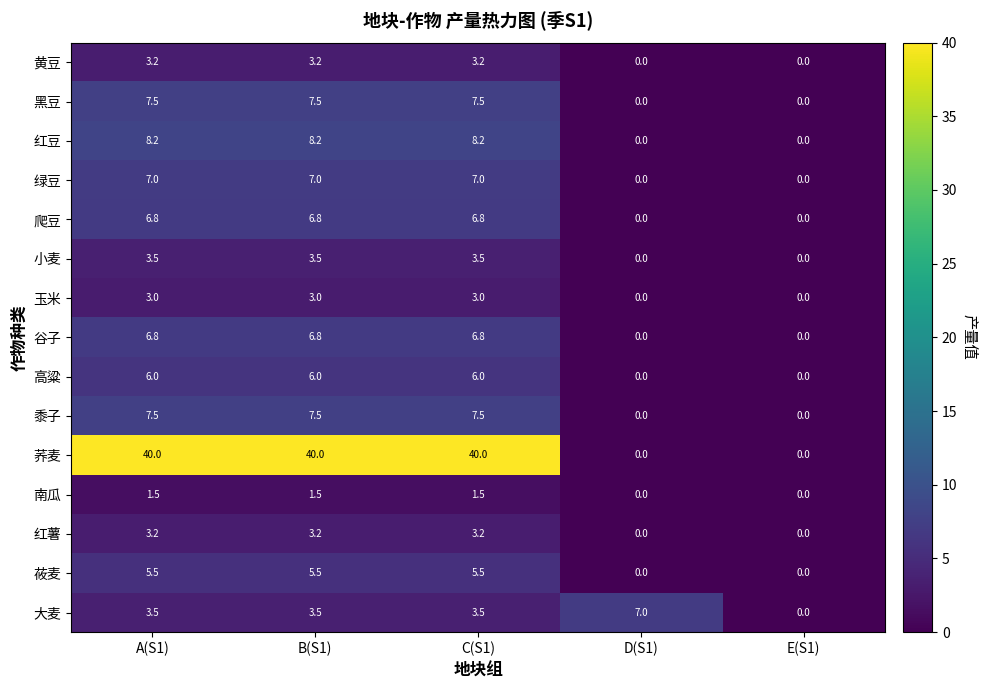

What is the sum of all 玉米 values?

9.0